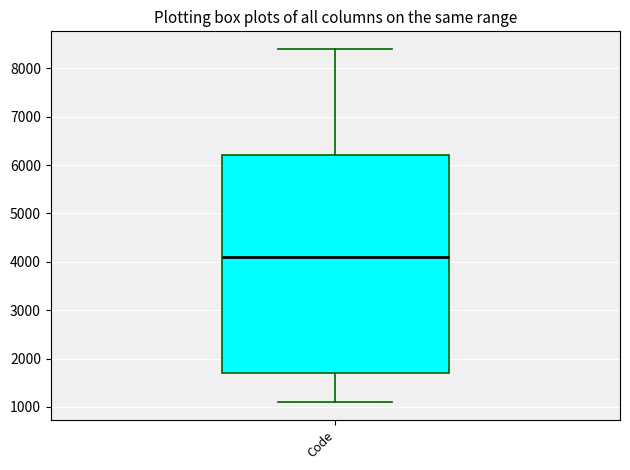

Read this box plot against the y-axis: the position of the median line, the range covered by the box, and the ends of both whiskers. The values are not printed on the chart, so give them approximately, as read against the axis.

median 4100, box 1700 to 6200, whiskers 1100 to 8400